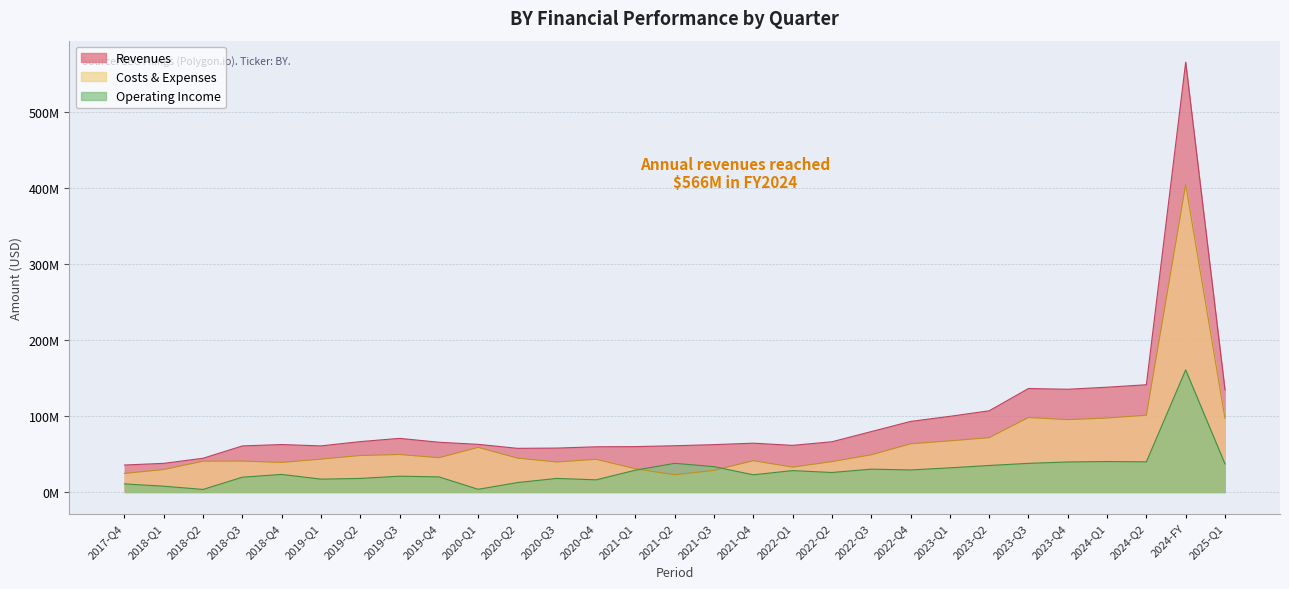

What is the label of the 5th point from the left?

2018-Q4